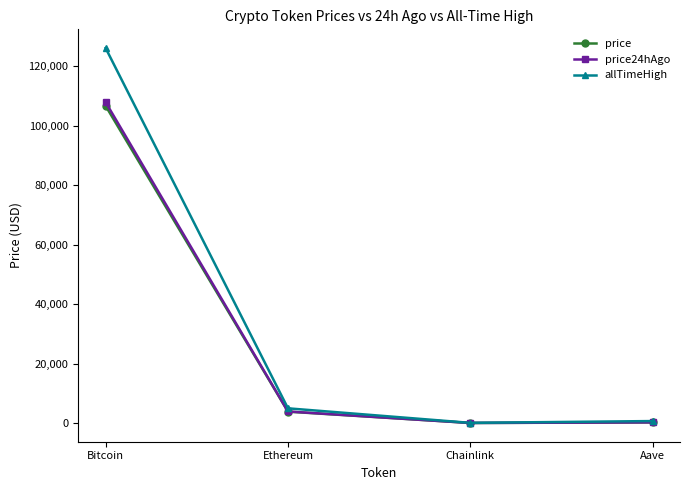

At which category does the chart reach its peak across all series?

Bitcoin